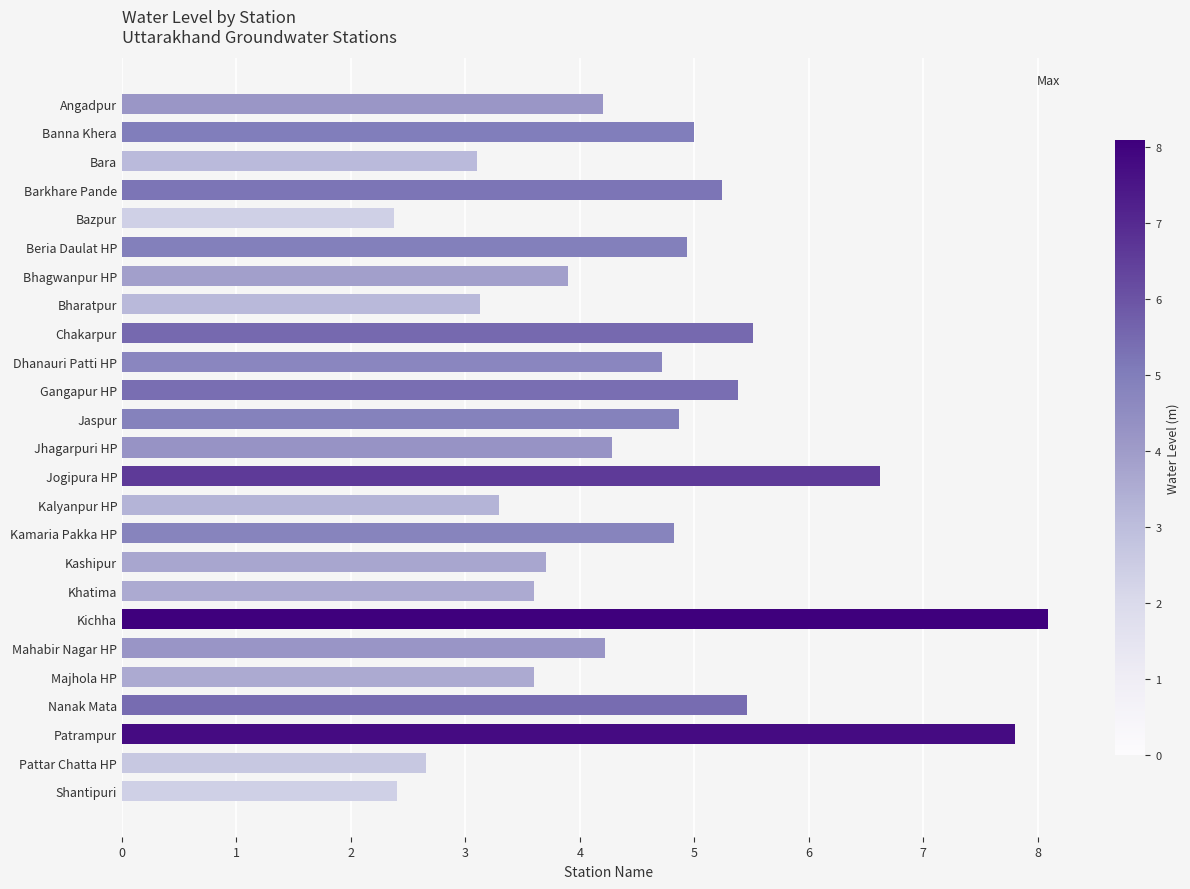

The chart shows a value of 4.1 at Bazpur. True or false?

False